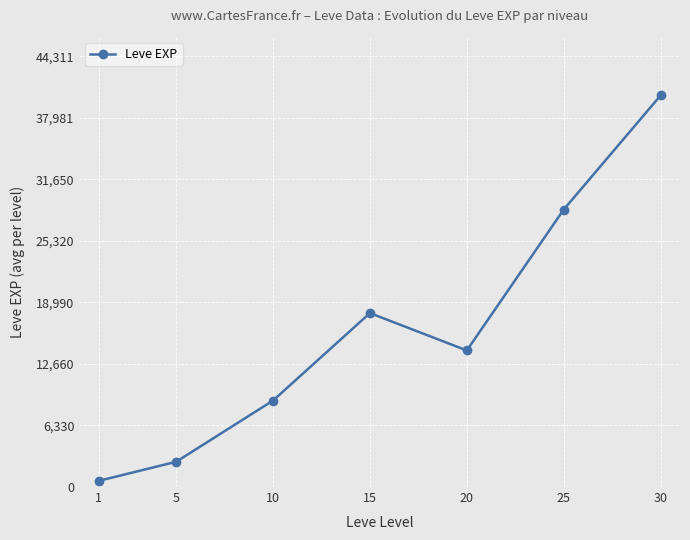

How many points are higher than both their immediate neighbors (excluding endpoints)?

1